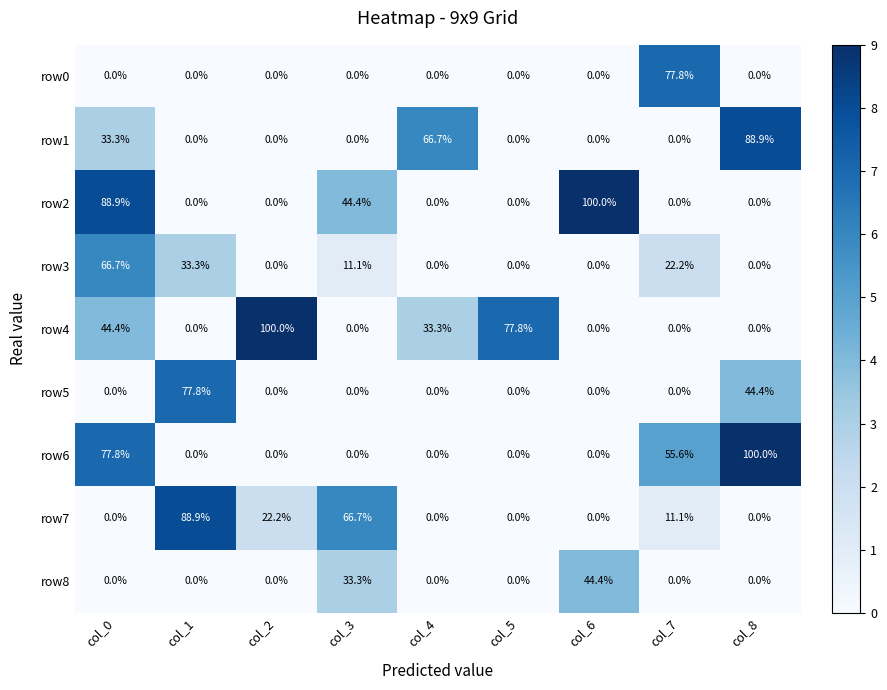

Which category has the highest value in the row2 series?

col_6